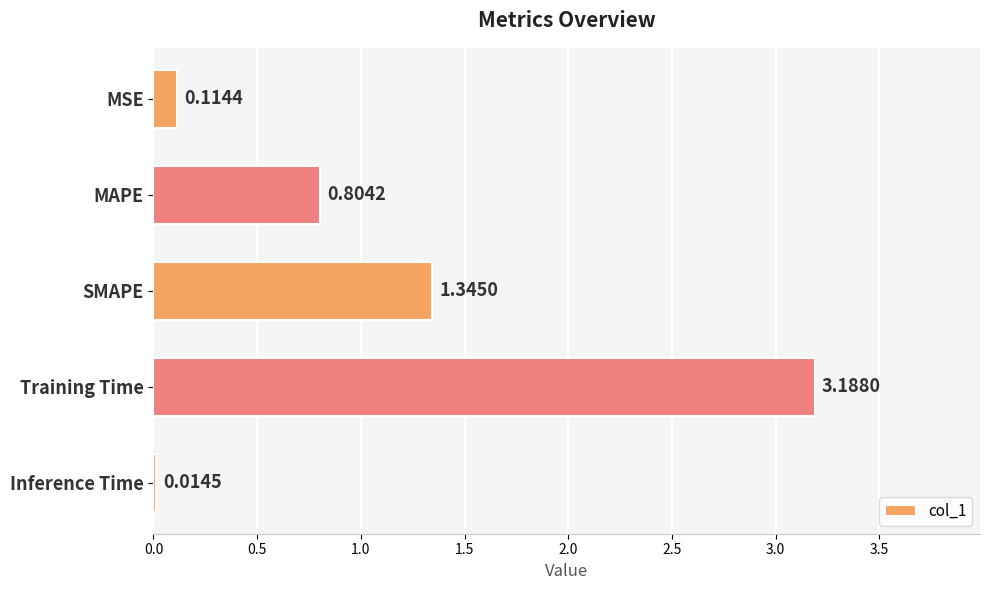

How many bars are there in total?

5